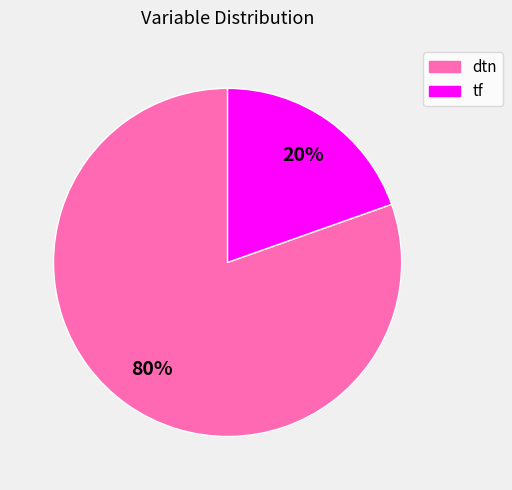

What is the smallest slice in the pie chart?

tf